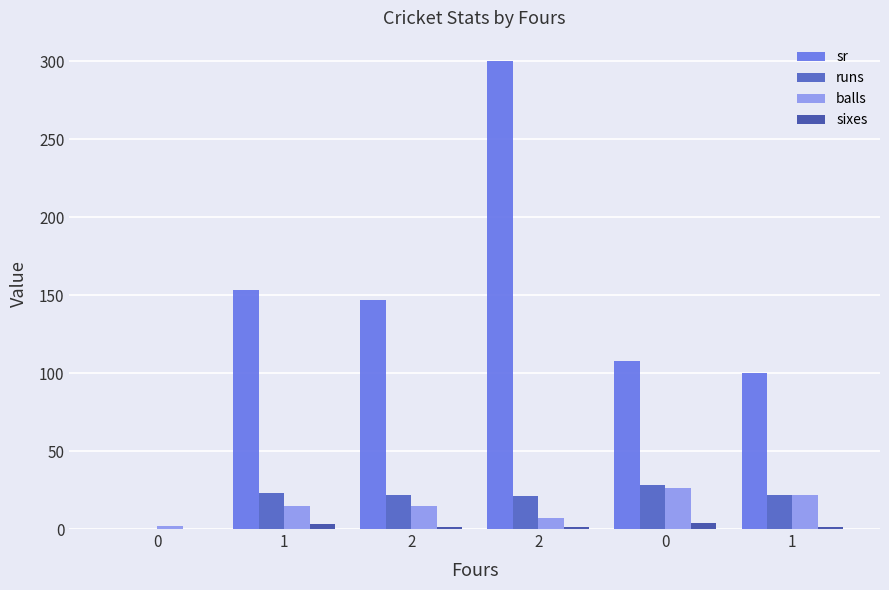

List the labels in order of sr value, largest first.

2, 1, 2, 0, 1, 0